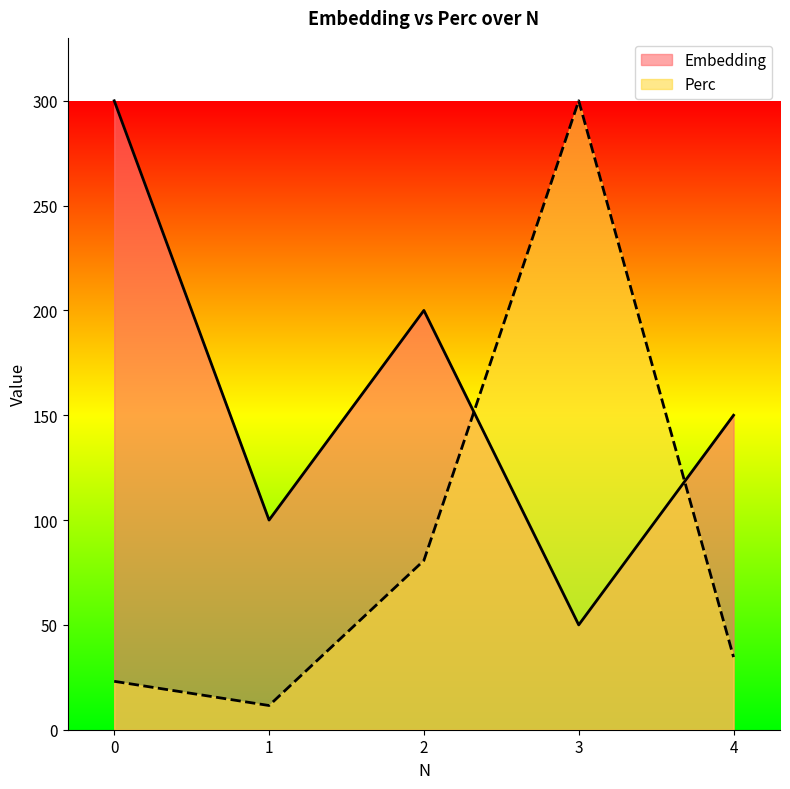

What is the difference between the highest and lowest values at 1?

88.5